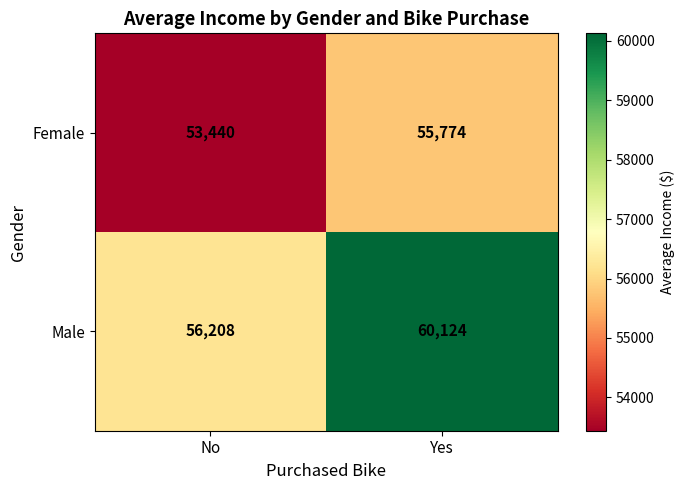

Which series has the widest spread of values?

Male